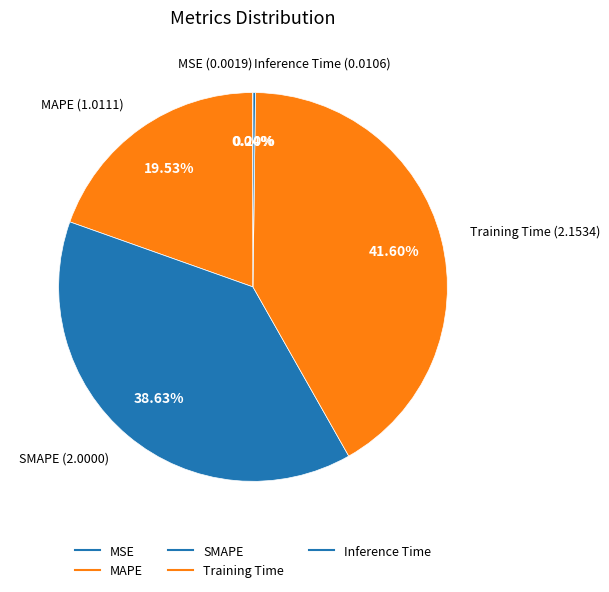

The Inference Time slice represents 0% of the pie. True or false?

True